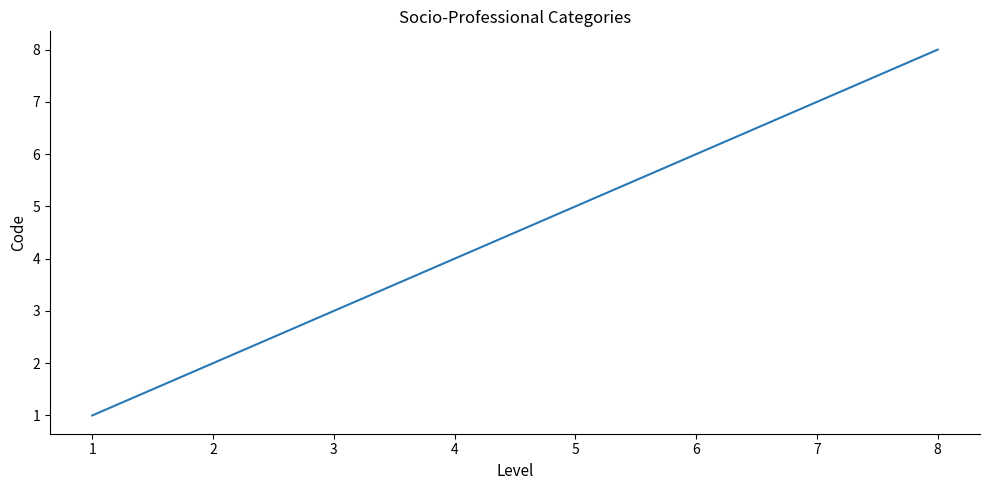

Count the number of categories in the chart.

8